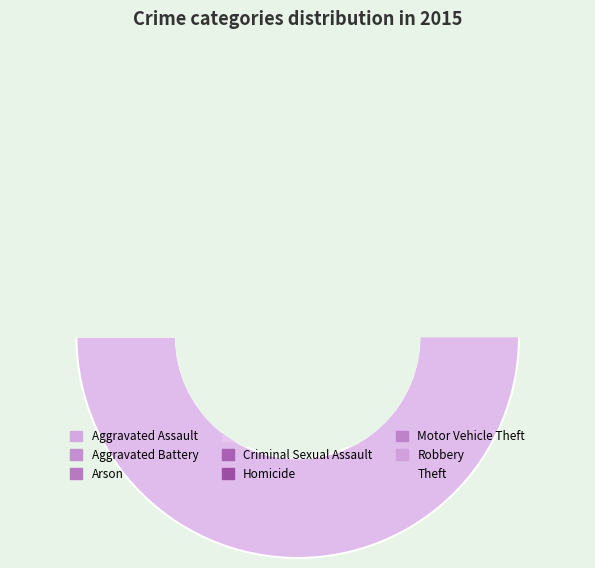

Rank the categories by value from lowest to highest.

Arson, Homicide, Criminal Sexual Assault, Aggravated Assault, Aggravated Battery, Robbery, Motor Vehicle Theft, Burglary, Theft